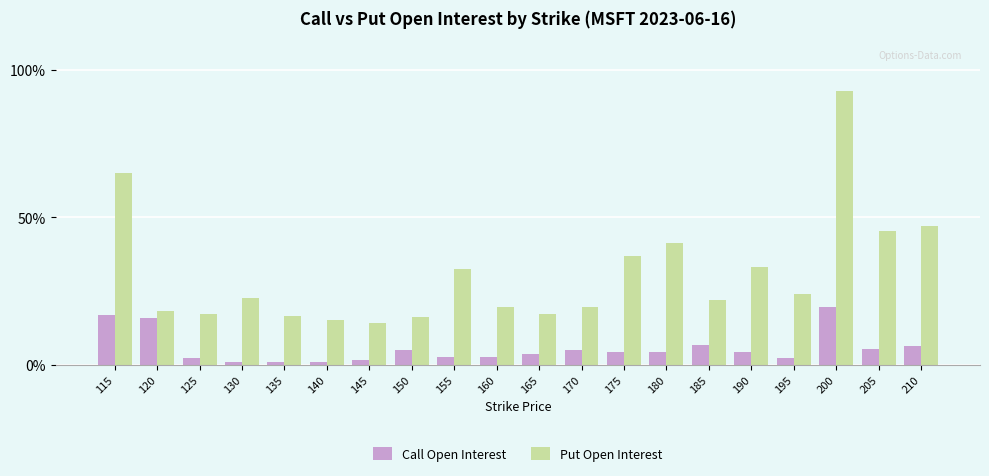

What is the approximate value of Put Open Interest at 175?

37.0